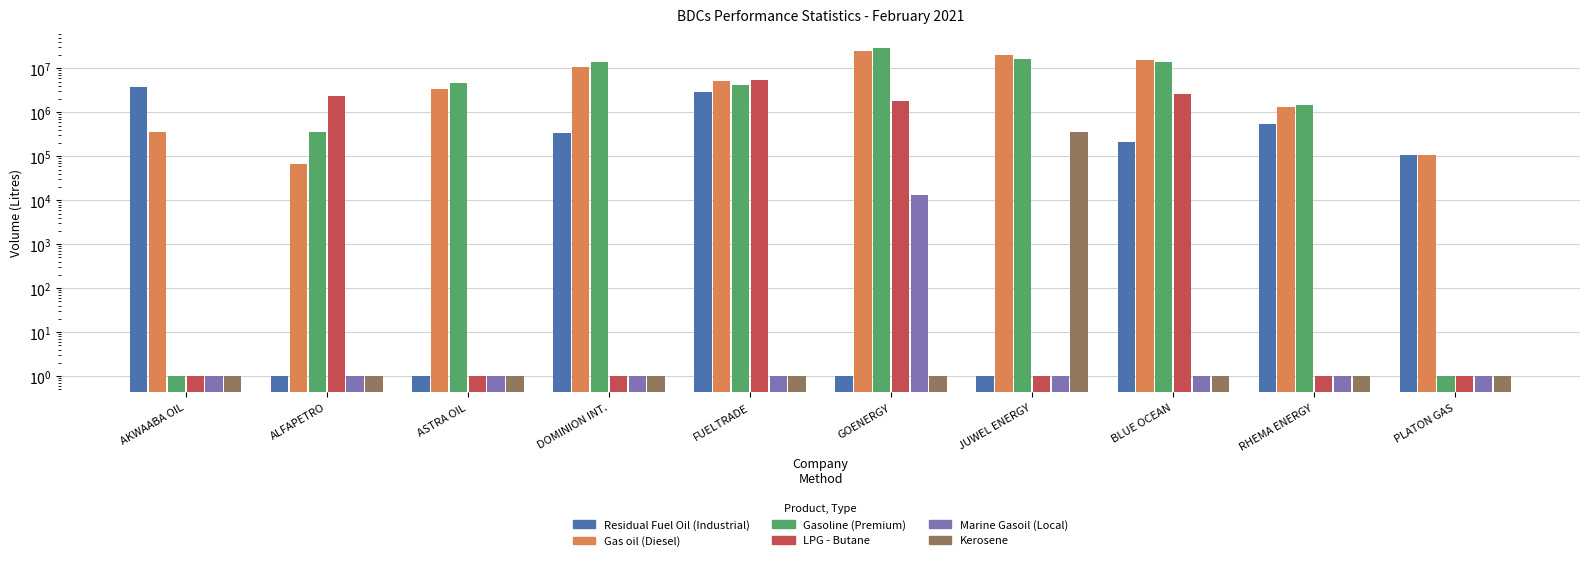

What position from the left is JUWEL ENERGY?

7